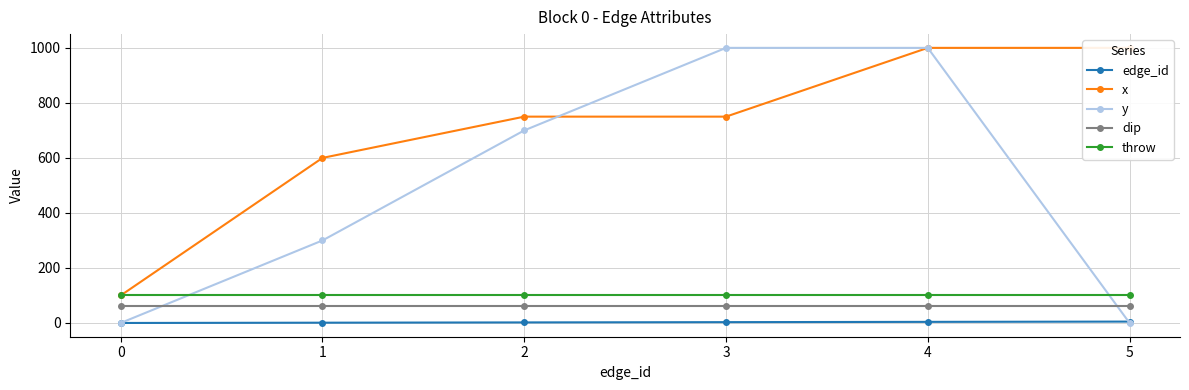

How many data points does each series have?

6